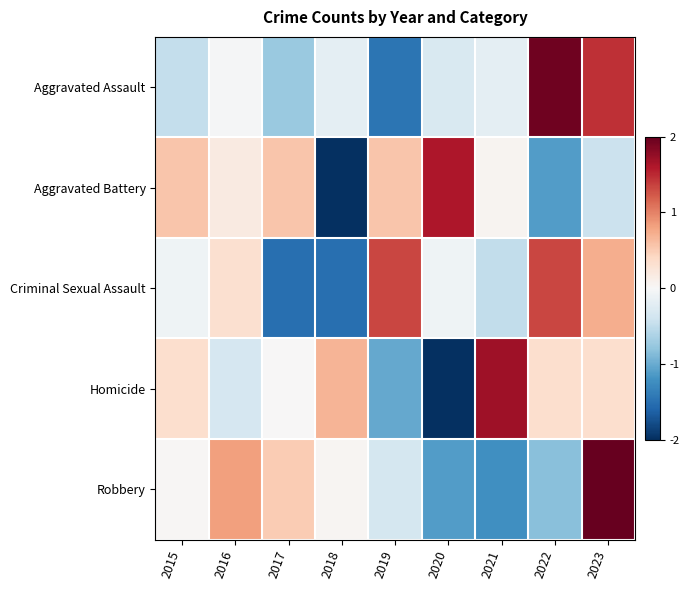

Reading left to right, what are all the values shown in this chart?

Aggravated Assault: 2015=-0.5	2016=-0.0	2017=-0.7	2018=-0.2	2019=-1.5	2020=-0.3	2021=-0.2	2022=1.9	2023=1.5
Aggravated Battery: 2015=0.6	2016=0.2	2017=0.6	2018=-2.0	2019=0.6	2020=1.6	2021=0.1	2022=-1.1	2023=-0.4
Criminal Sexual Assault: 2015=-0.1	2016=0.3	2017=-1.5	2018=-1.5	2019=1.3	2020=-0.1	2021=-0.5	2022=1.3	2023=0.7
Homicide: 2015=0.3	2016=-0.3	2017=0.0	2018=0.7	2019=-1.0	2020=-2.0	2021=1.7	2022=0.3	2023=0.3
Robbery: 2015=0.0	2016=0.8	2017=0.5	2018=0.0	2019=-0.4	2020=-1.1	2021=-1.2	2022=-0.8	2023=2.1